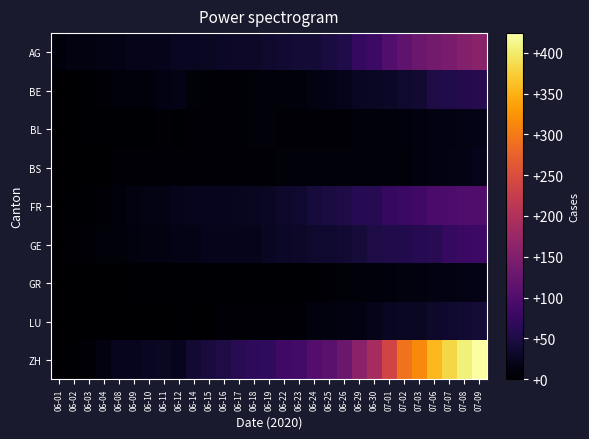

Which series changed the most between 06-03 and 06-29?

ZH